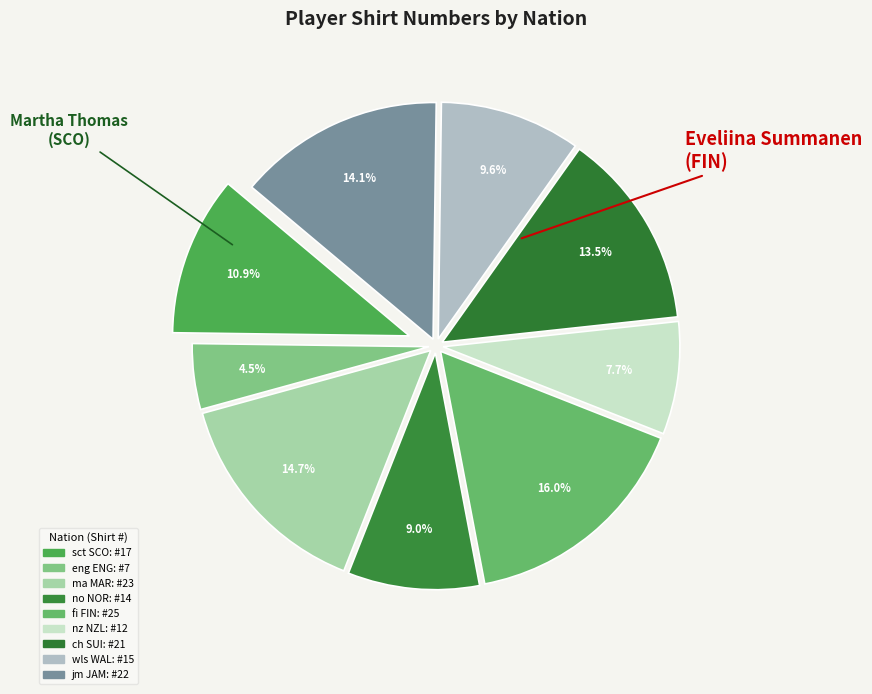

How many segments does this pie chart have?

9